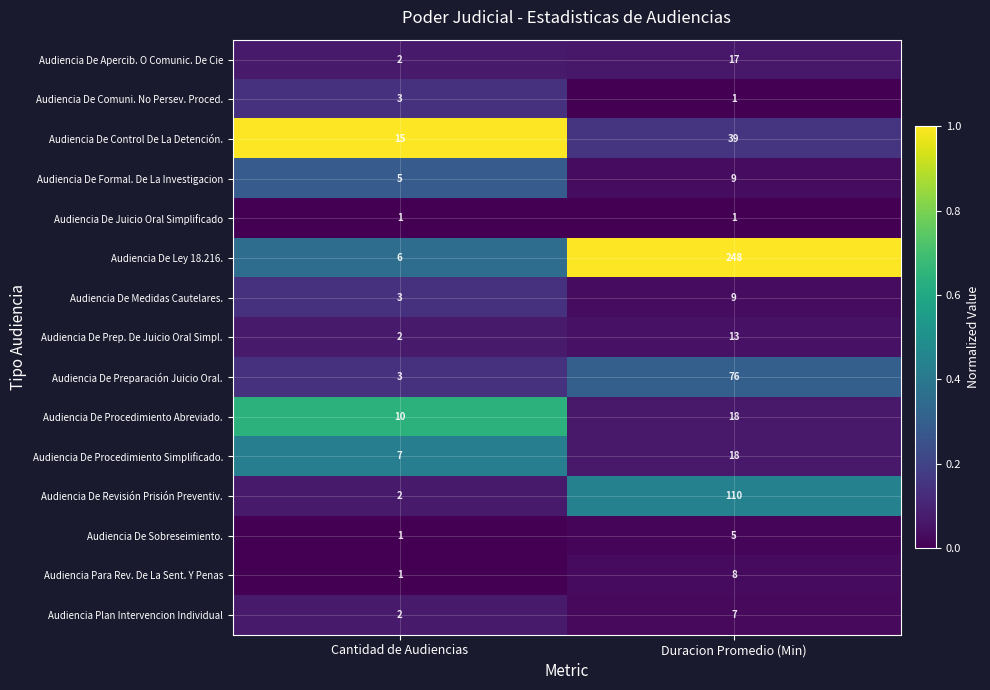

Is it true that Audiencia Plan Intervencion Individual equals 1 at Cantidad de Audiencias?

False